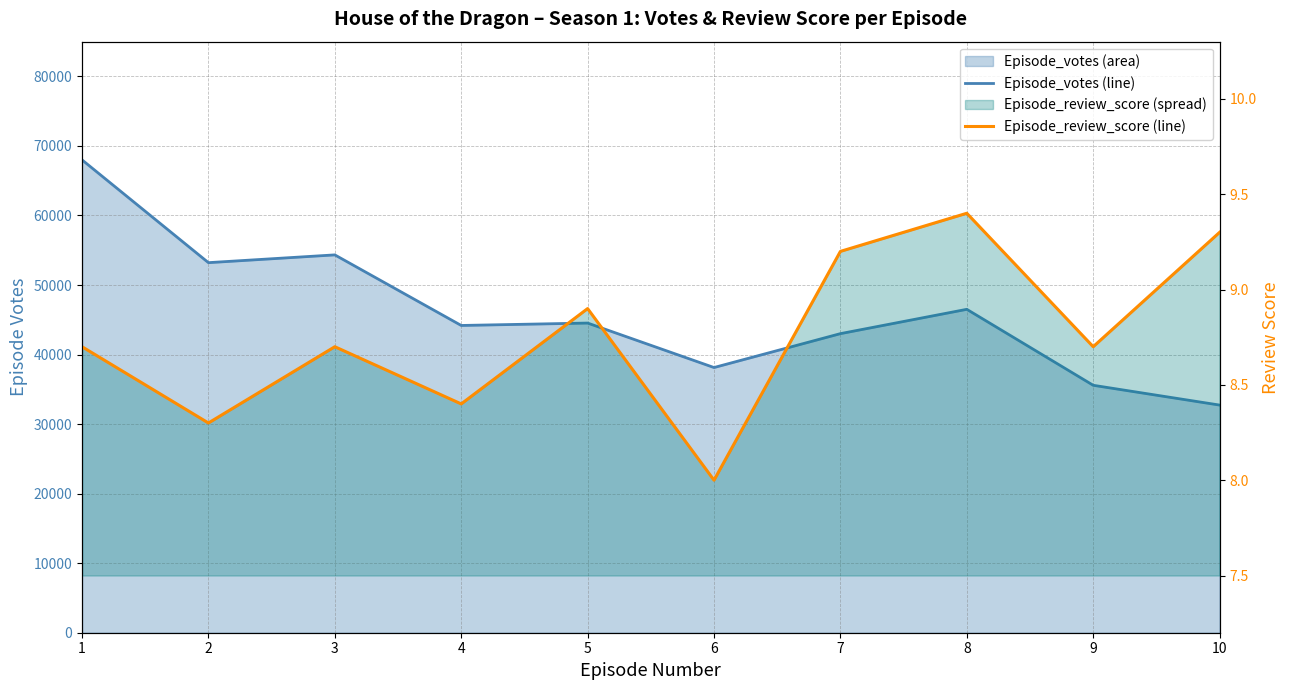

What is the value of the Episode_votes (line) point at the 5th from the left?

44532.0